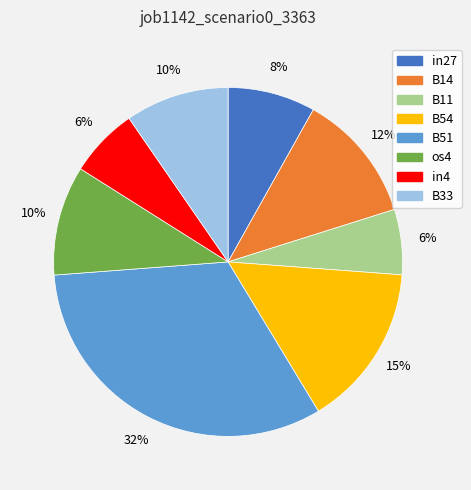

To the nearest percent, what portion does B33 represent?

10%